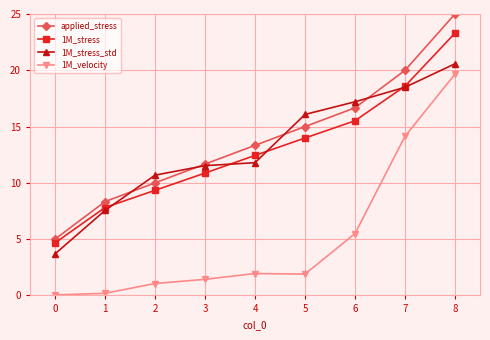

What is the sum of all 1M_velocity values?

45.9